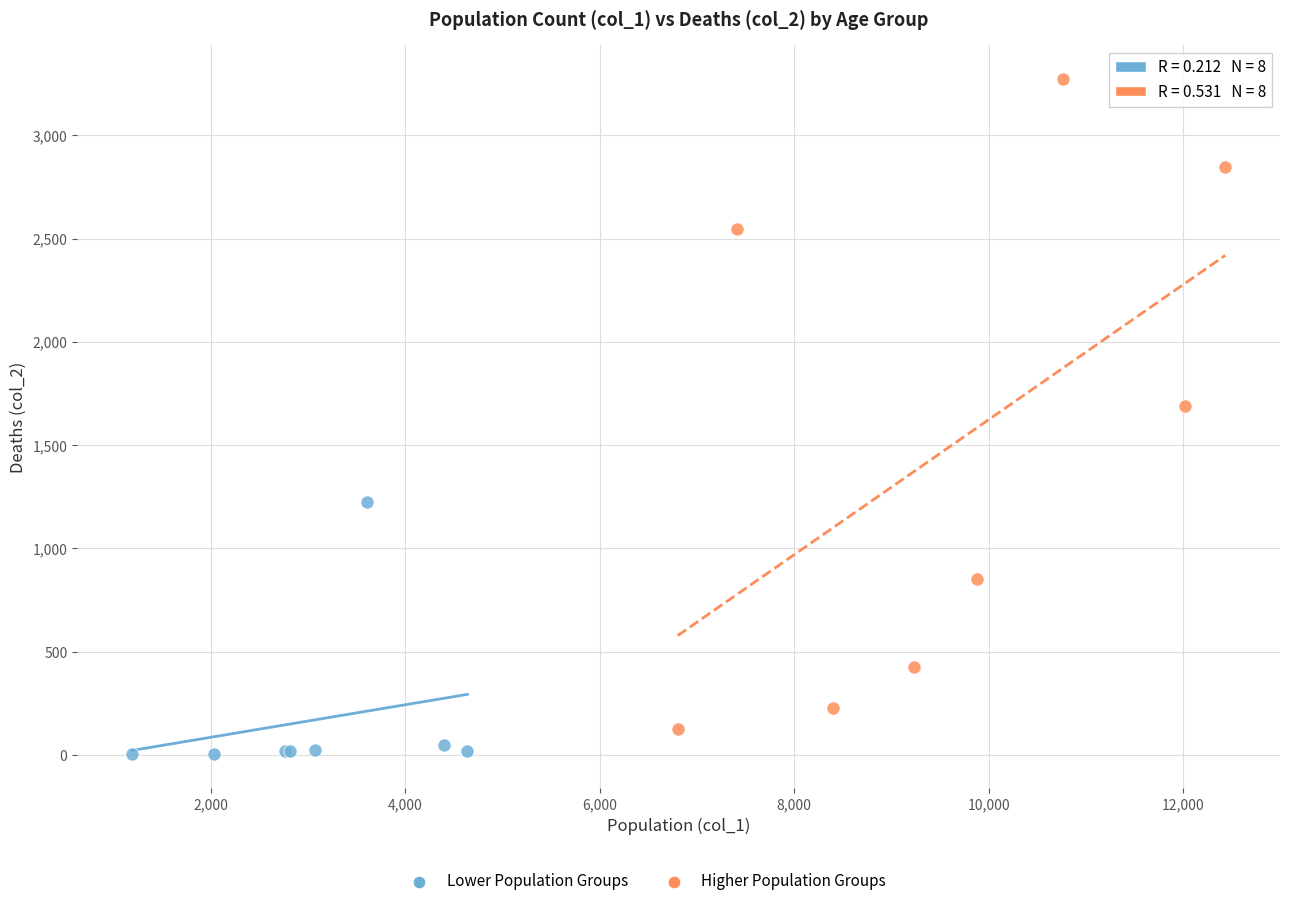

Which series contains the highest Y value?

Higher Population Groups